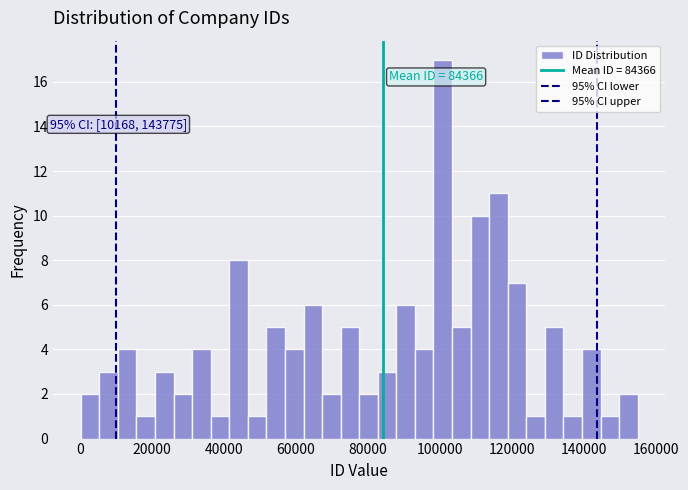

Around what value on the x-axis is the tallest bar? Give the approximate position of its centre, as read against the axis.

100000